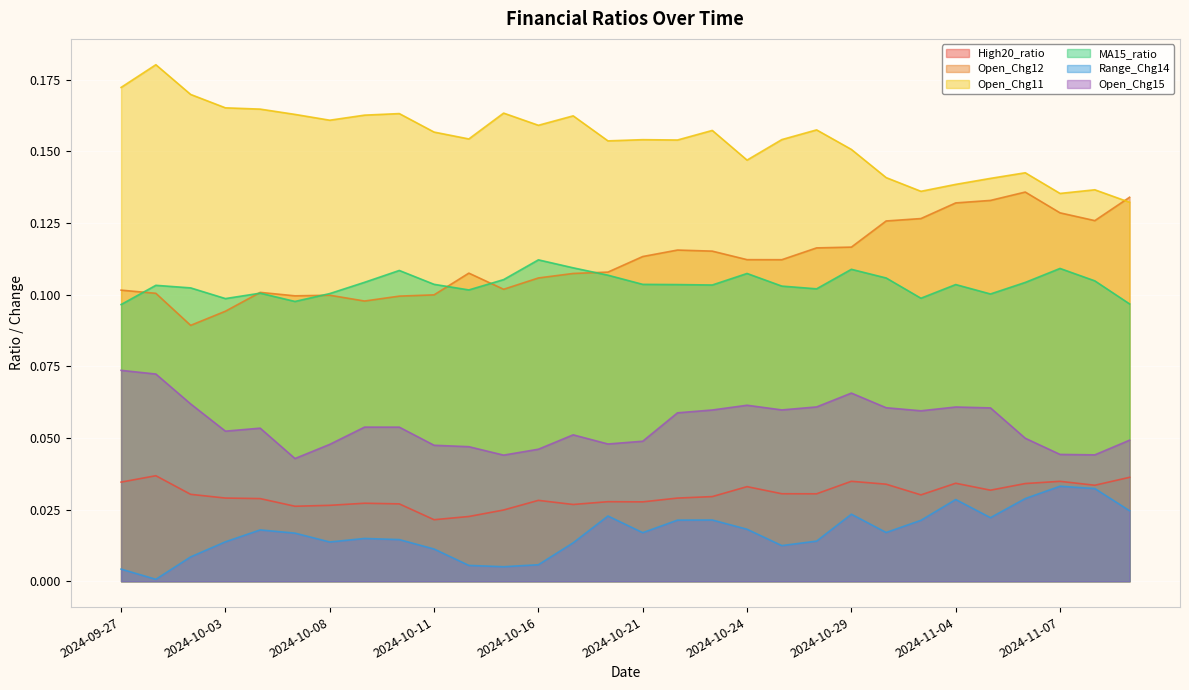

What position from the right is 2024-10-21?

15